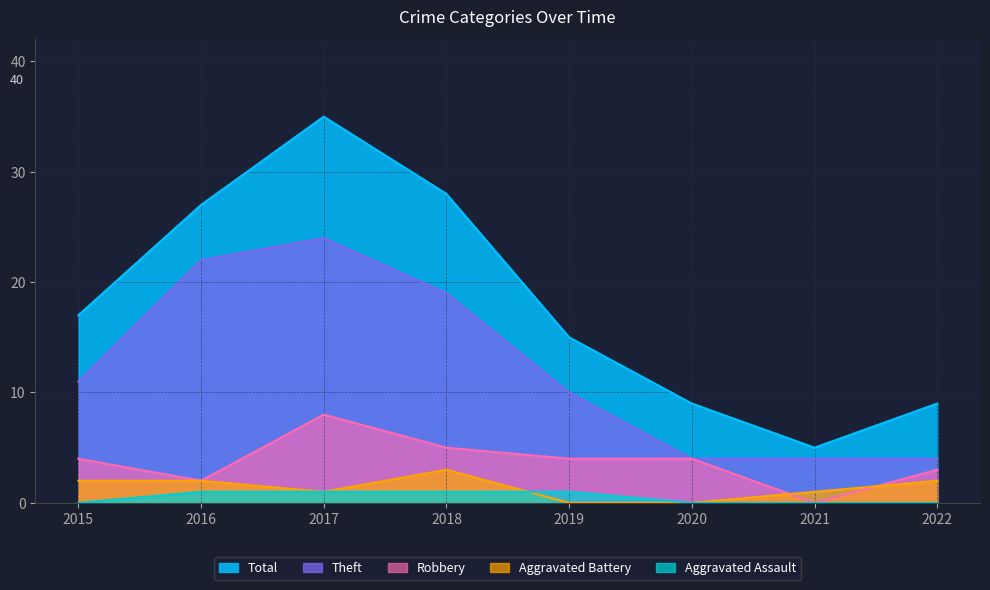

What is the sum of all Theft values?

98